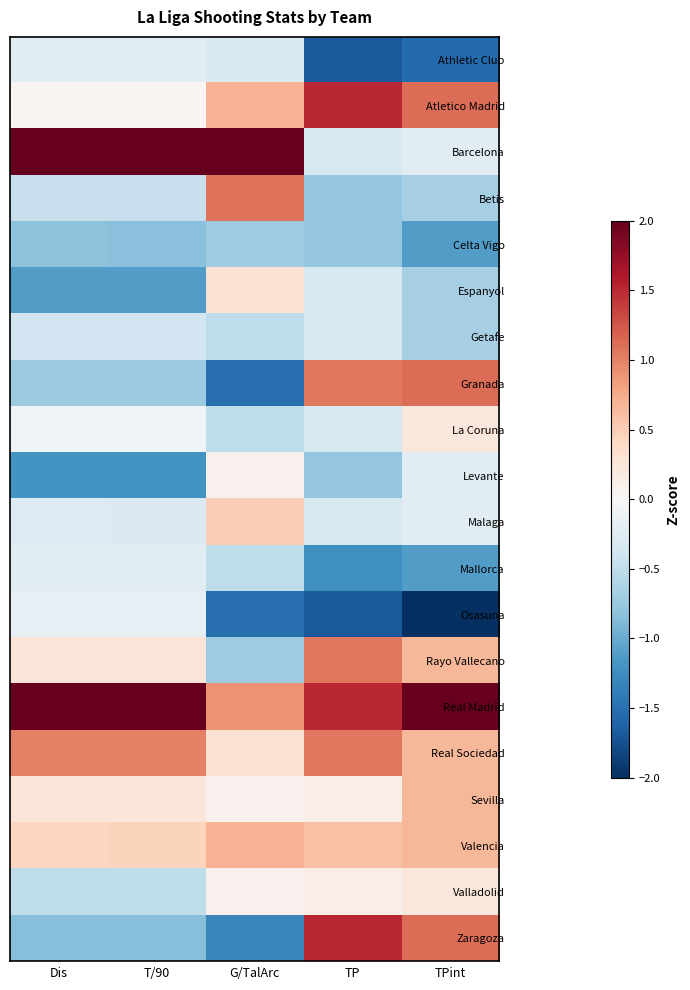

At how many categories does at least one series exceed -1?

5